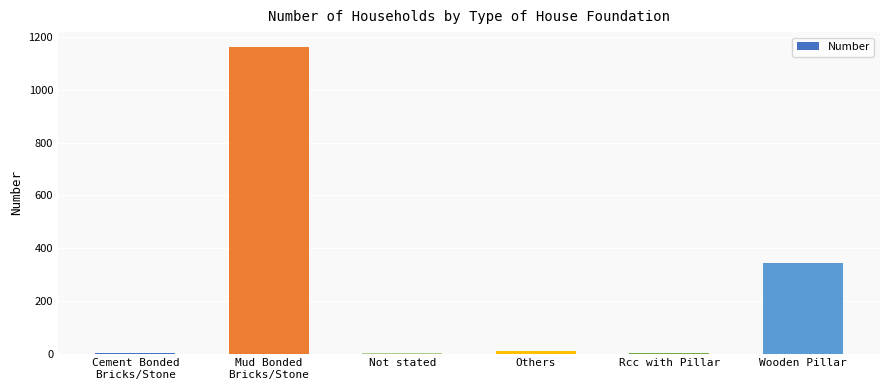

Are the bars horizontal?

No